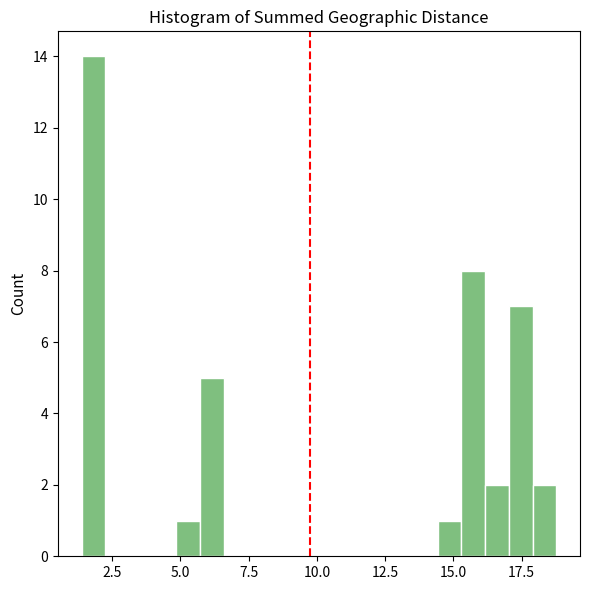

Around what value on the x-axis is the tallest bar? Give the approximate position of its centre, as read against the axis.

2.0